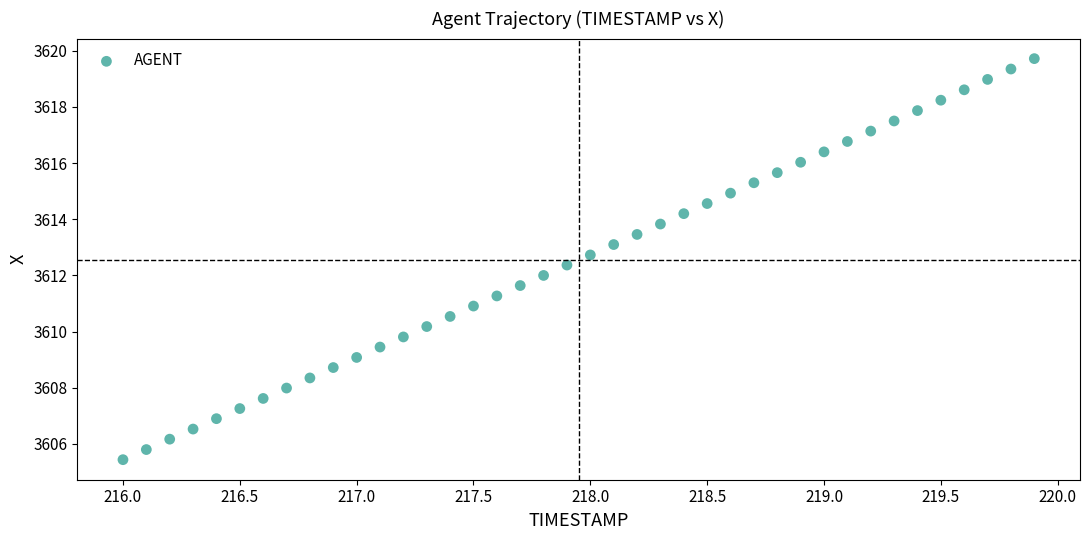

What is the range of X values (max minus min)?

3.9